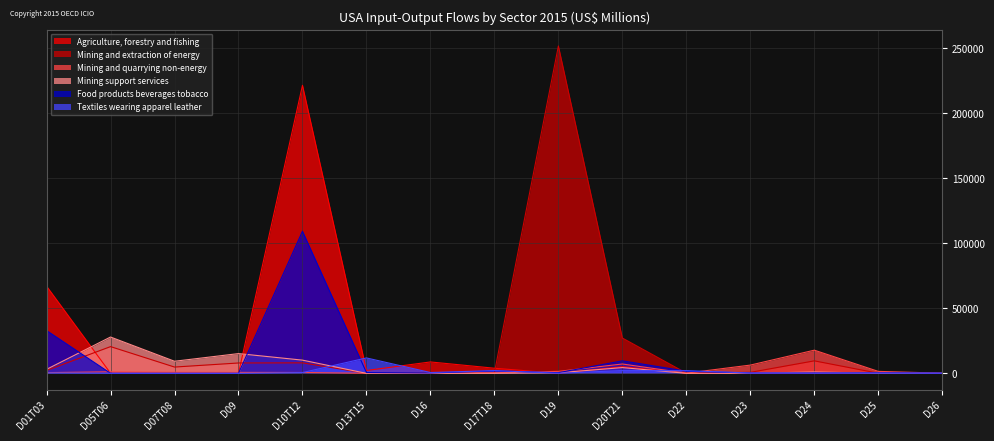

The value of Mining and extraction of energy at D07T08 is 7677.2. True or false?

False